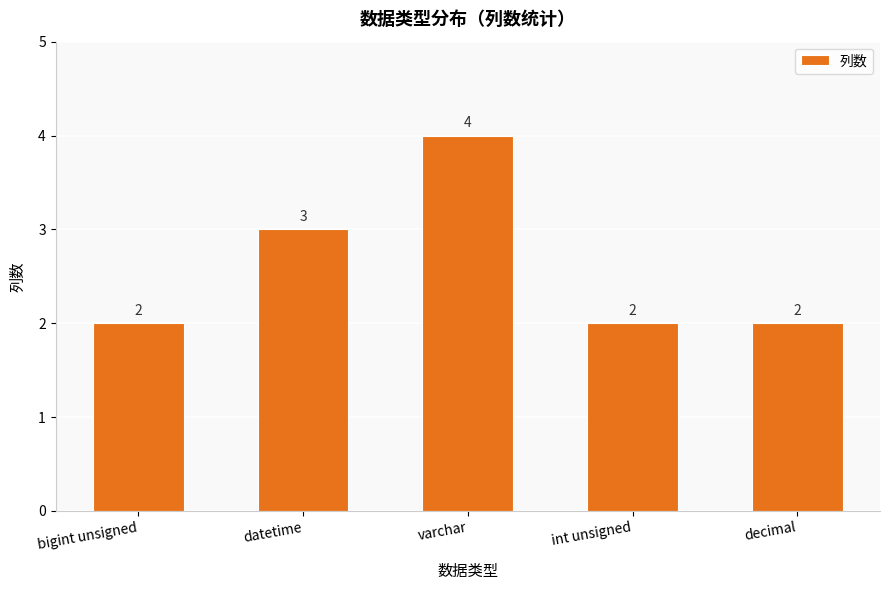

Reading left to right, extract all data points from this chart.

2	3	4	2	2